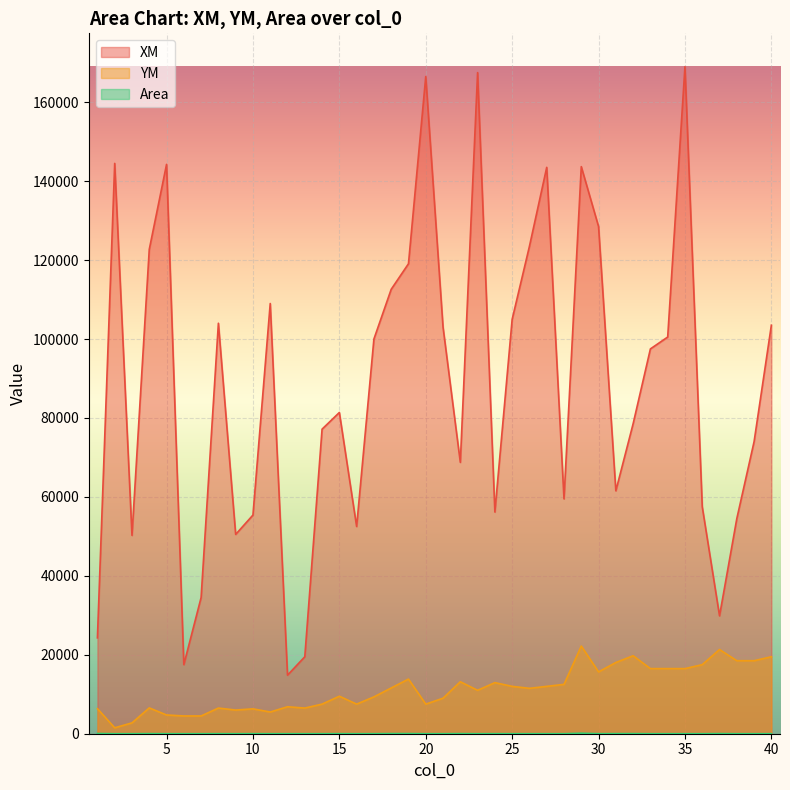

Reading left to right, transcribe all the data shown in this chart.

XM: 24289	144500	50250	122717	144250	17500	34500	104000	50500	55400	109000	14833	19500	77167	81389	52500	100000	112594	119071	166500	103000	68750	167500	56167	105000	123500	143500	59500	143678	128500	61545	78537	97500	100500	169000	57500	29867	54500	74000	103500
YM: 6342	1500	2750	6543	4750	4500	4500	6500	6000	6300	5500	6833	6500	7500	9500	7500	9333	11594	13843	7500	9000	13167	11000	12944	12000	11500	12000	12500	22212	15667	18045	19759	16500	16500	16500	17500	21333	18500	18500	19500
Area: 57	1	4	23	4	1	1	10	2	10	2	3	1	3	9	1	6	32	35	1	4	24	2	9	2	3	2	1	118	6	22	27	1	1	2	1	30	1	2	3